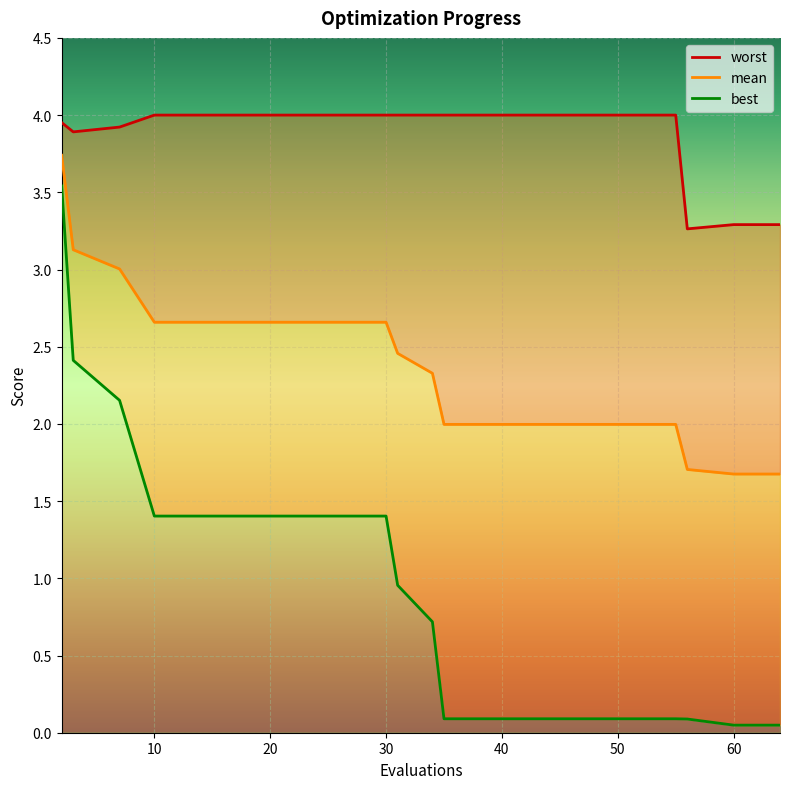

True or false: best and worst cross at least once.

False